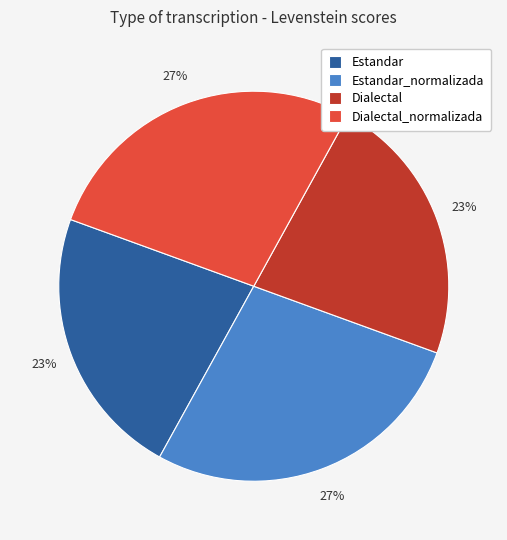

Do Estandar and Dialectal together represent more than half of the pie?

No